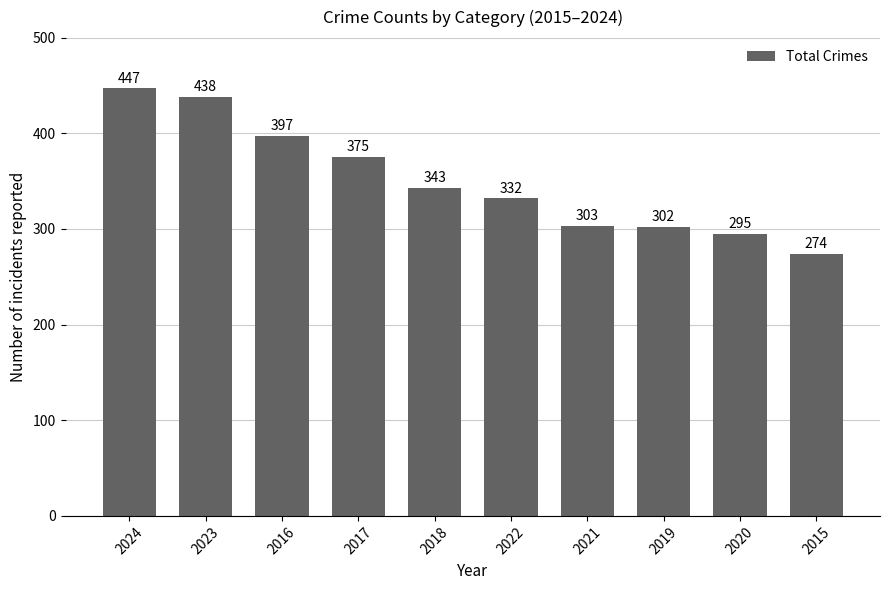

Reading right to left, transcribe all the data shown in this chart.

2015=274	2020=295	2019=302	2021=303	2022=332	2018=343	2017=375	2016=397	2023=438	2024=447